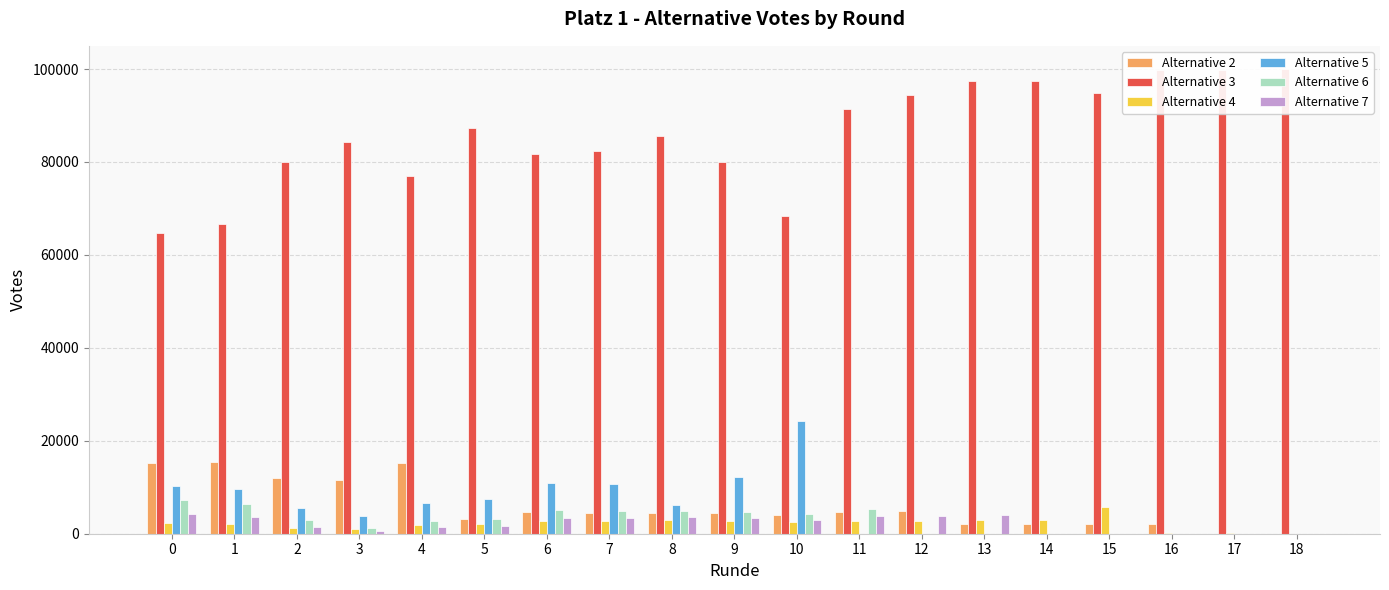

True or false: Alternative 4 has a value of 175 at 16.

True